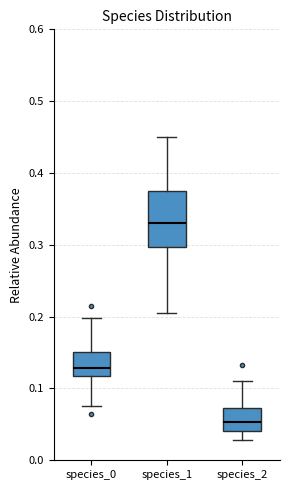

Comparing the boxes themselves (not the whiskers), which one is the tallest?

species_1